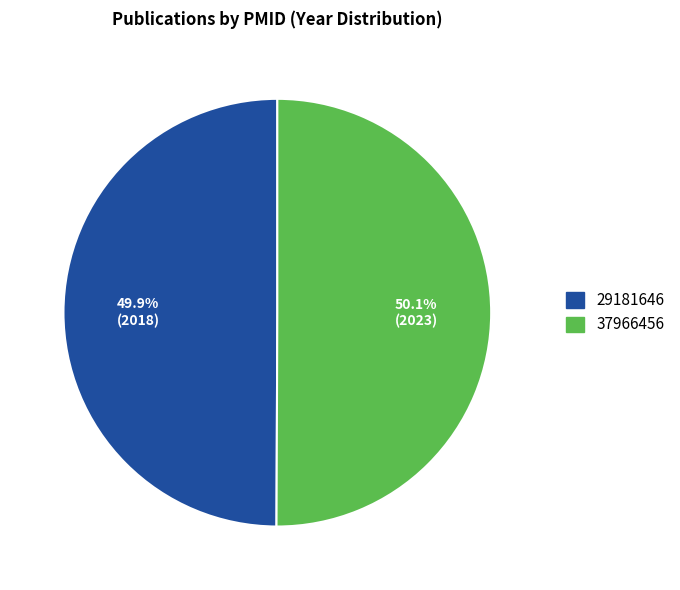

Is there any slice that represents more than half of the pie?

Yes